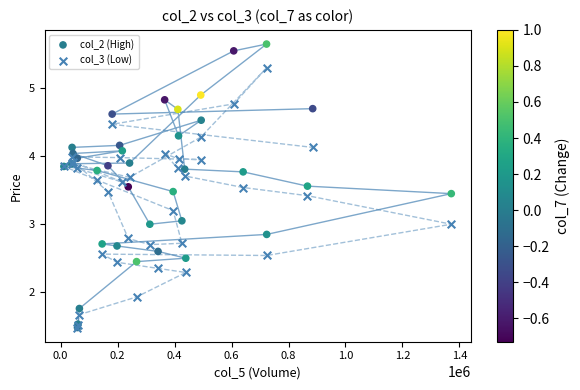

What are all the series names shown in the legend?

col_2 (High), col_3 (Low)